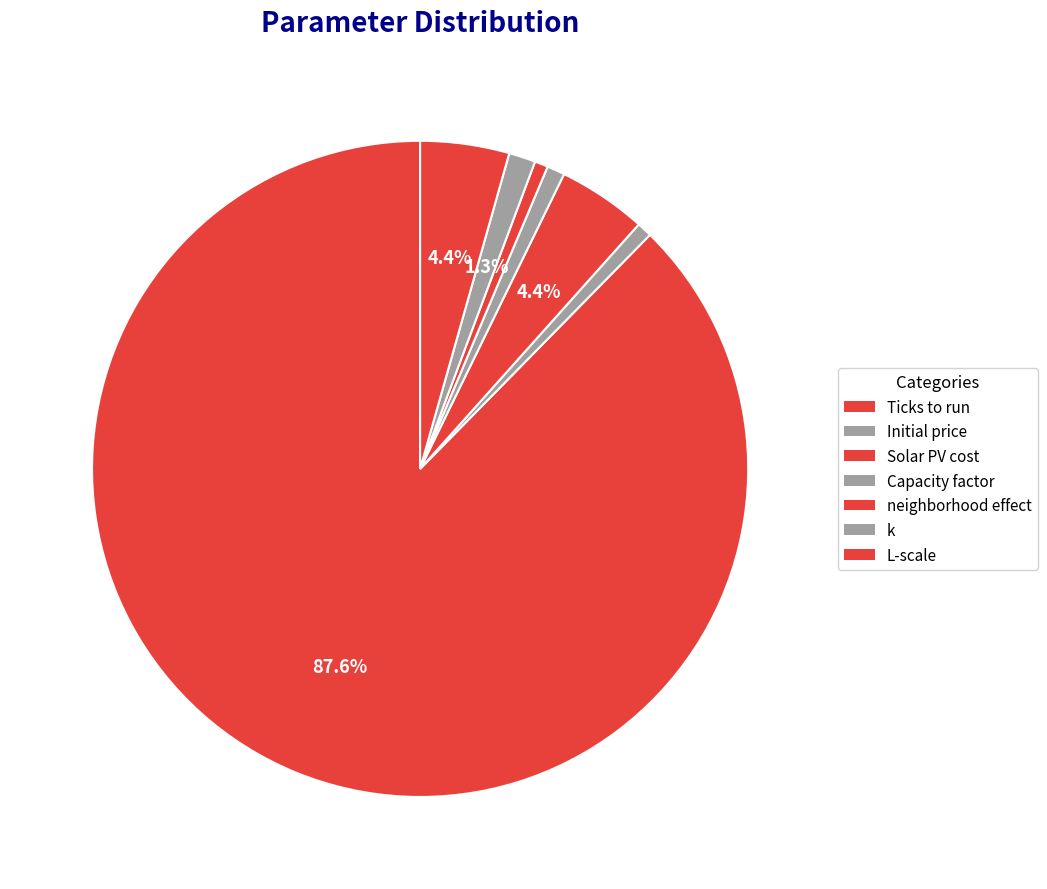

To the nearest percent, what is the difference between the Ticks to run and Initial price slice percentages?

87%